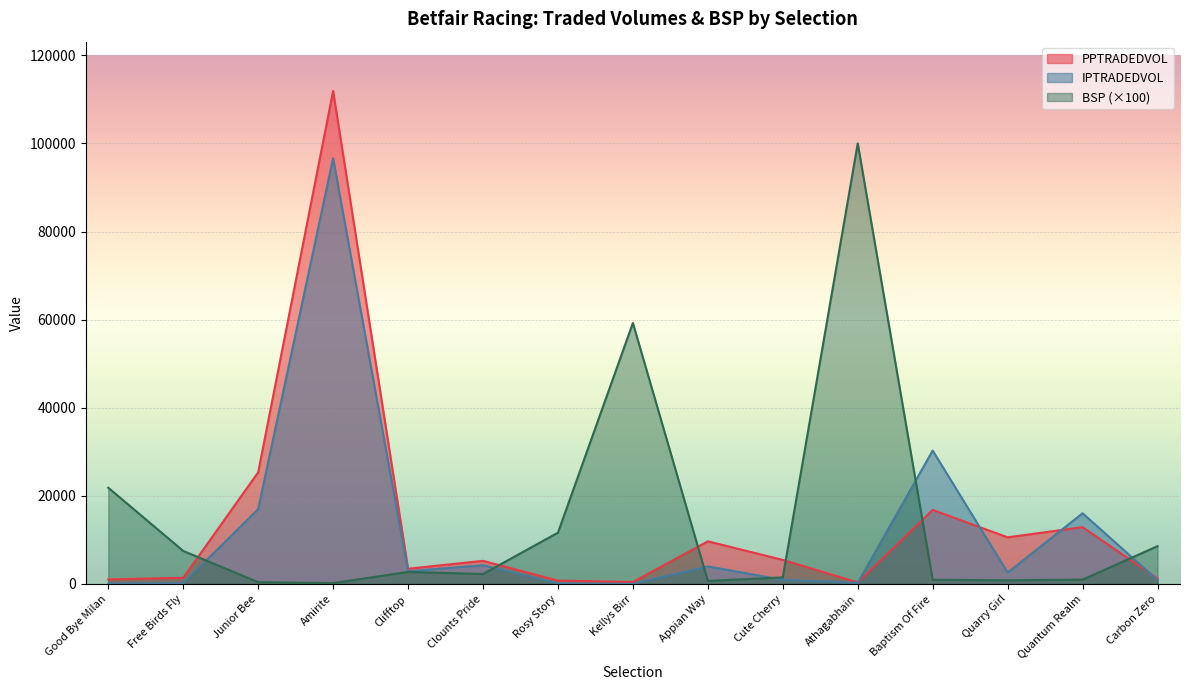

Which series has the largest total across all categories?

BSP